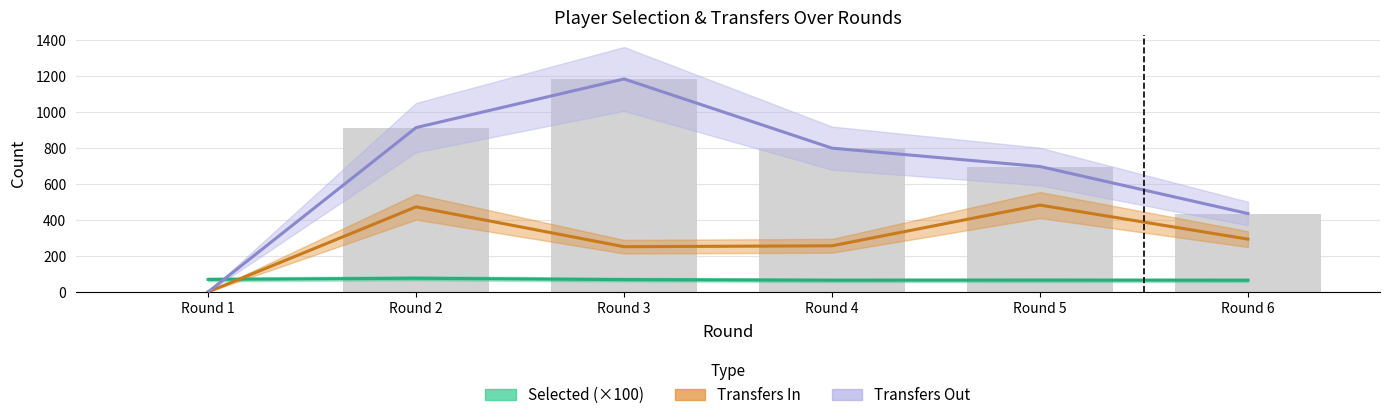

True or false: Transfers In has a value of 336.8 at Round 4.

False